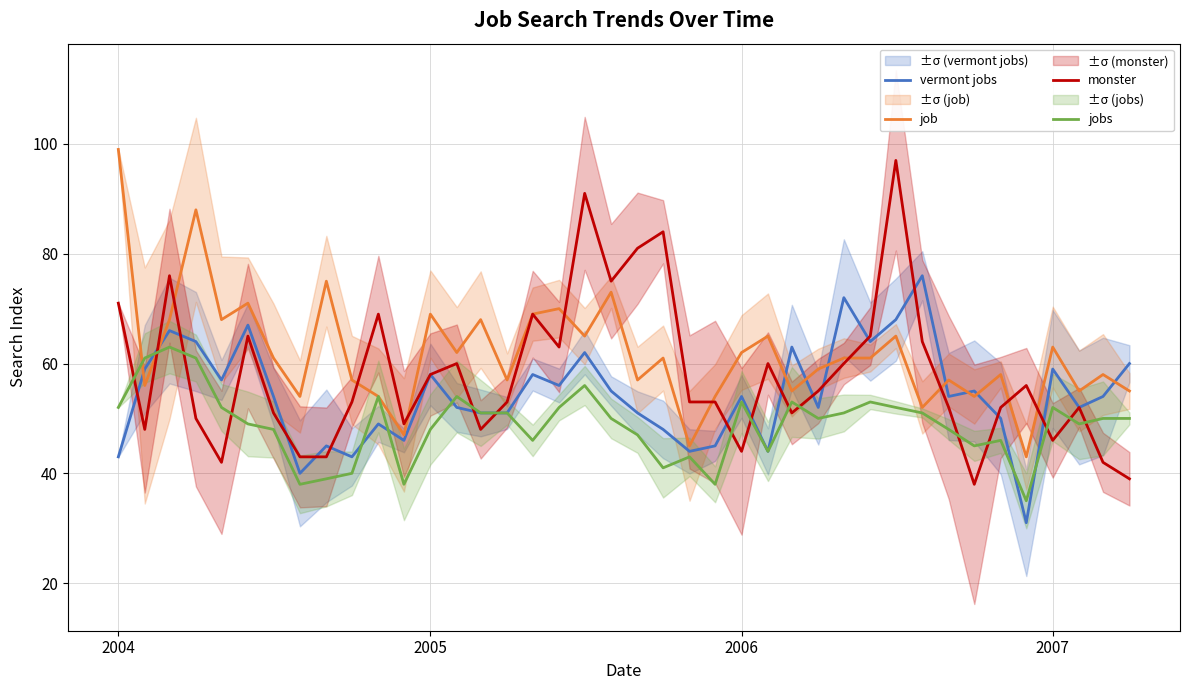

Which category has the highest value in the job series?

2004